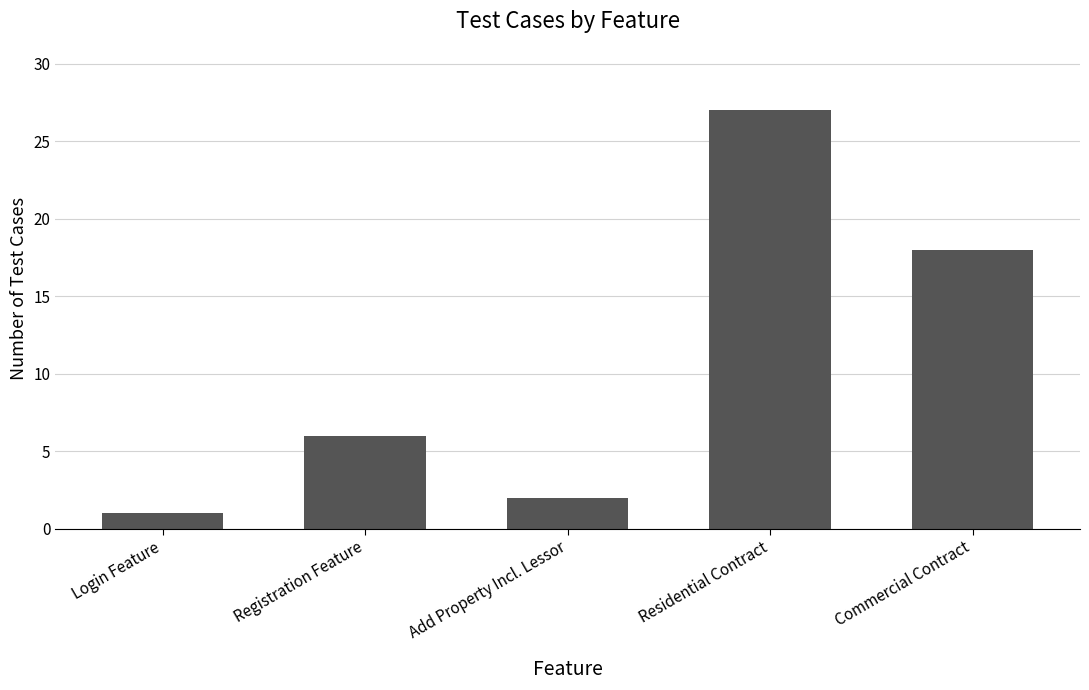

What is the difference between the maximum and second lowest values?

25